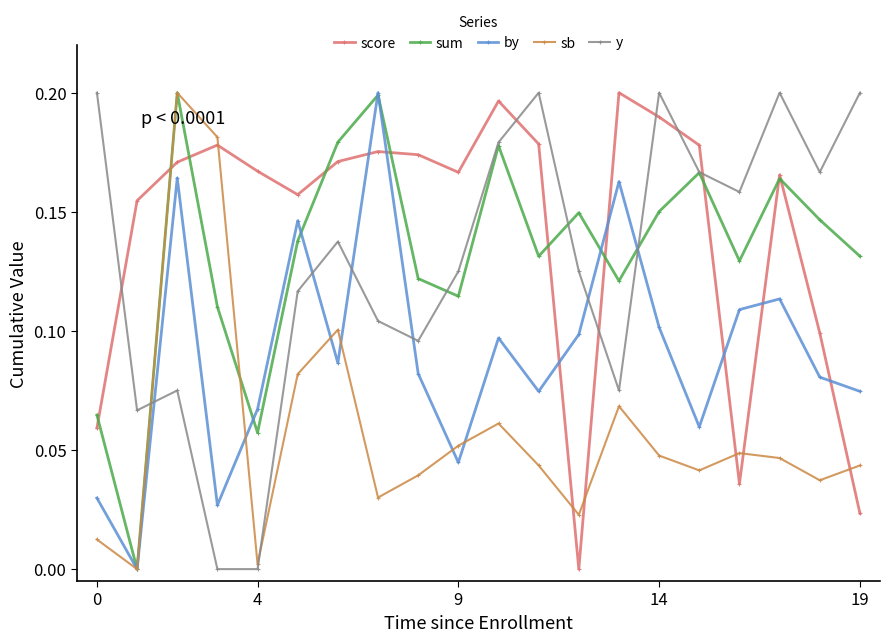

How many times do by and y cross each other?

6